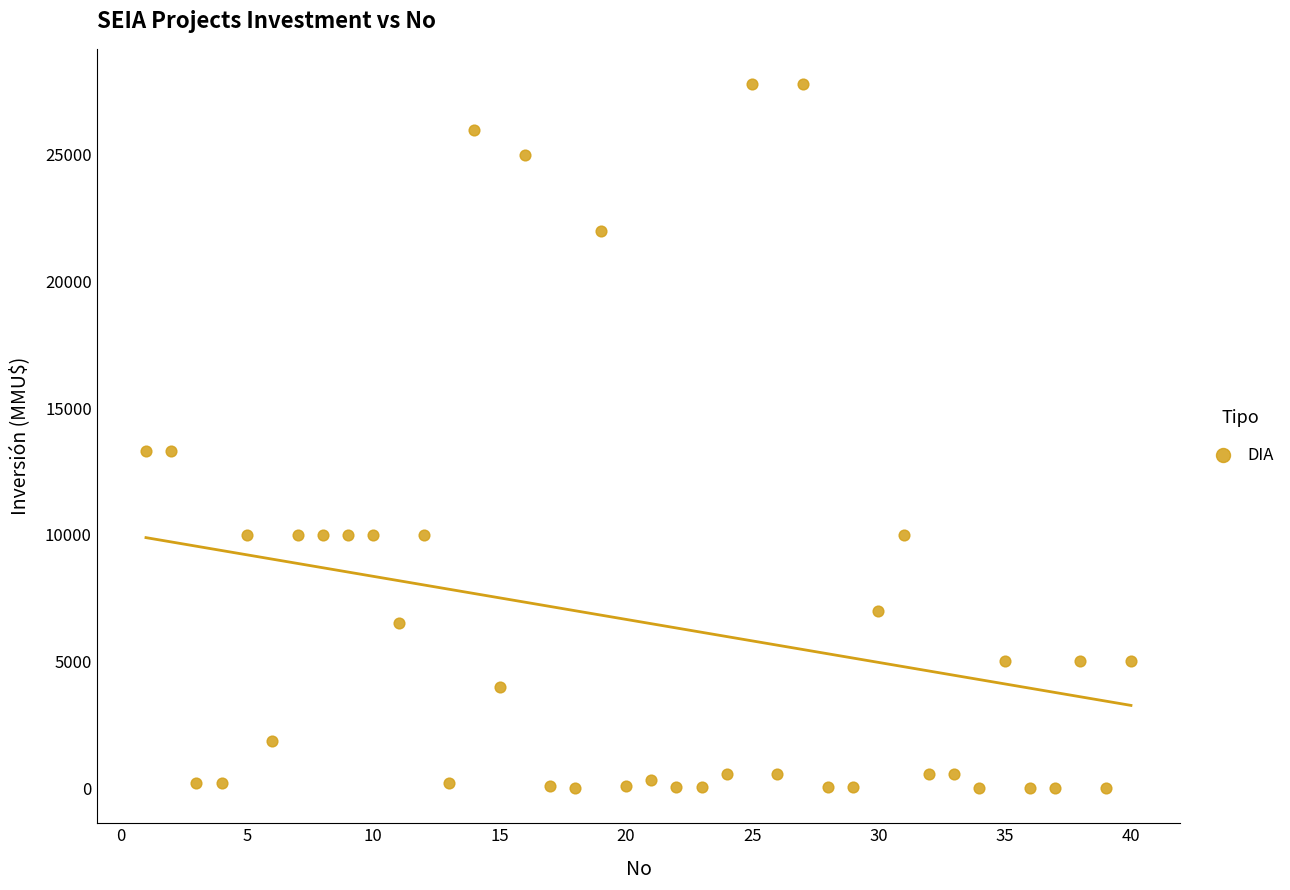

What is the range of Y values (max minus min)?

27800